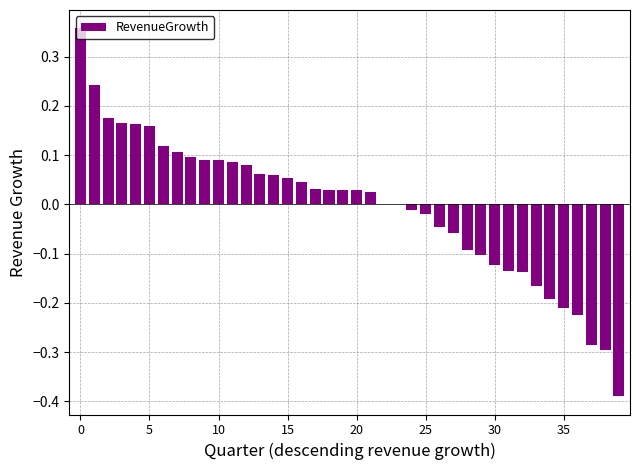

How many distinct data groups are displayed?

1